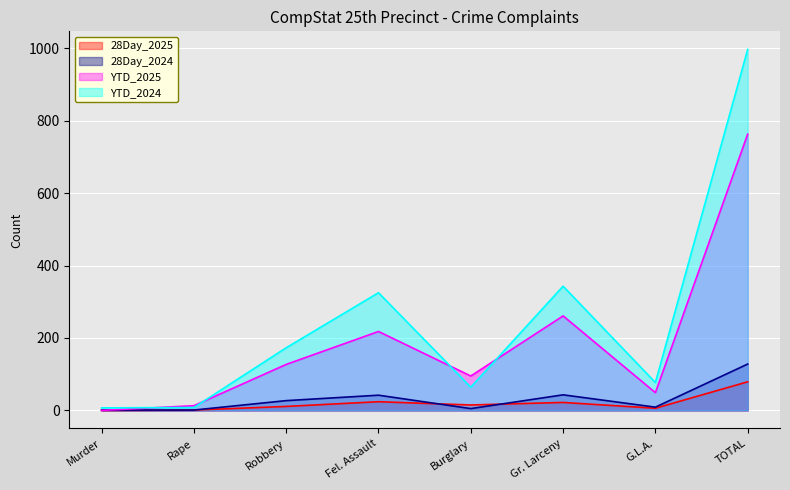

List the series in order of their peak value, highest first.

YTD_2024, YTD_2025, 28Day_2024, 28Day_2025